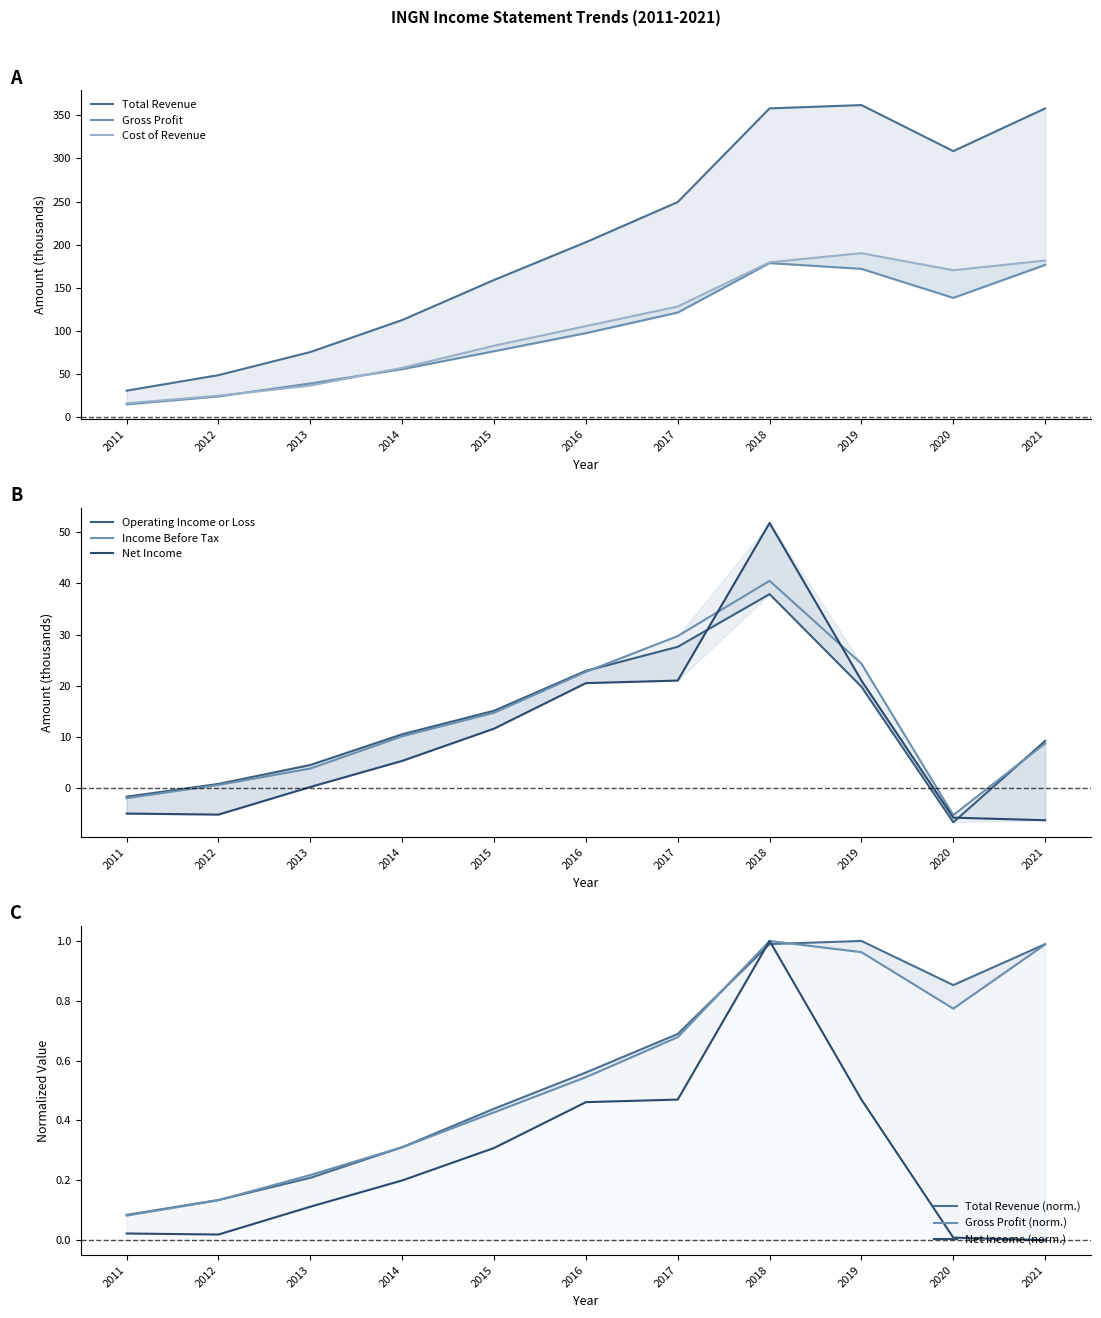

The Total Revenue series shows 16.0 at 2013. True or false?

False